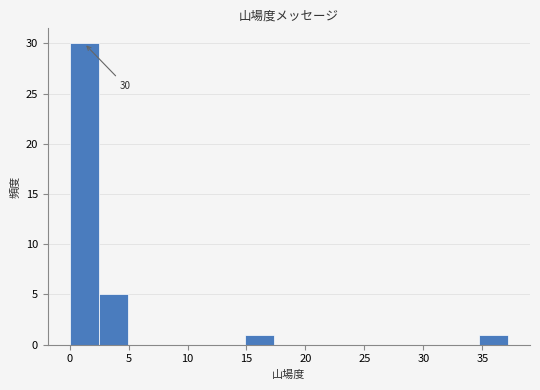

Which range on the x-axis has the tallest bar?

0.0 to 2.5